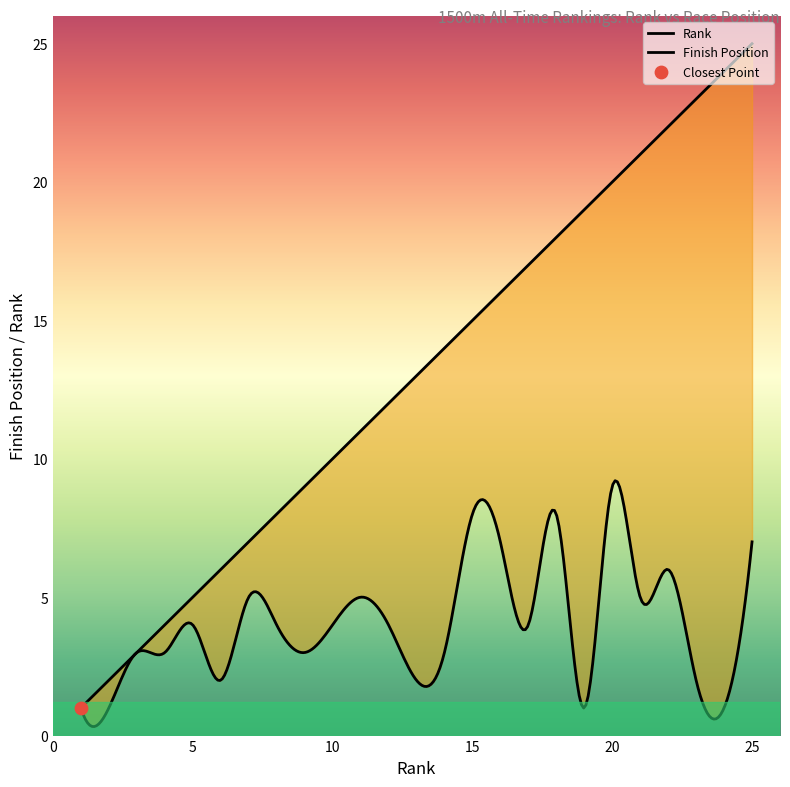

Which series reaches the maximum Y coordinate?

Rank